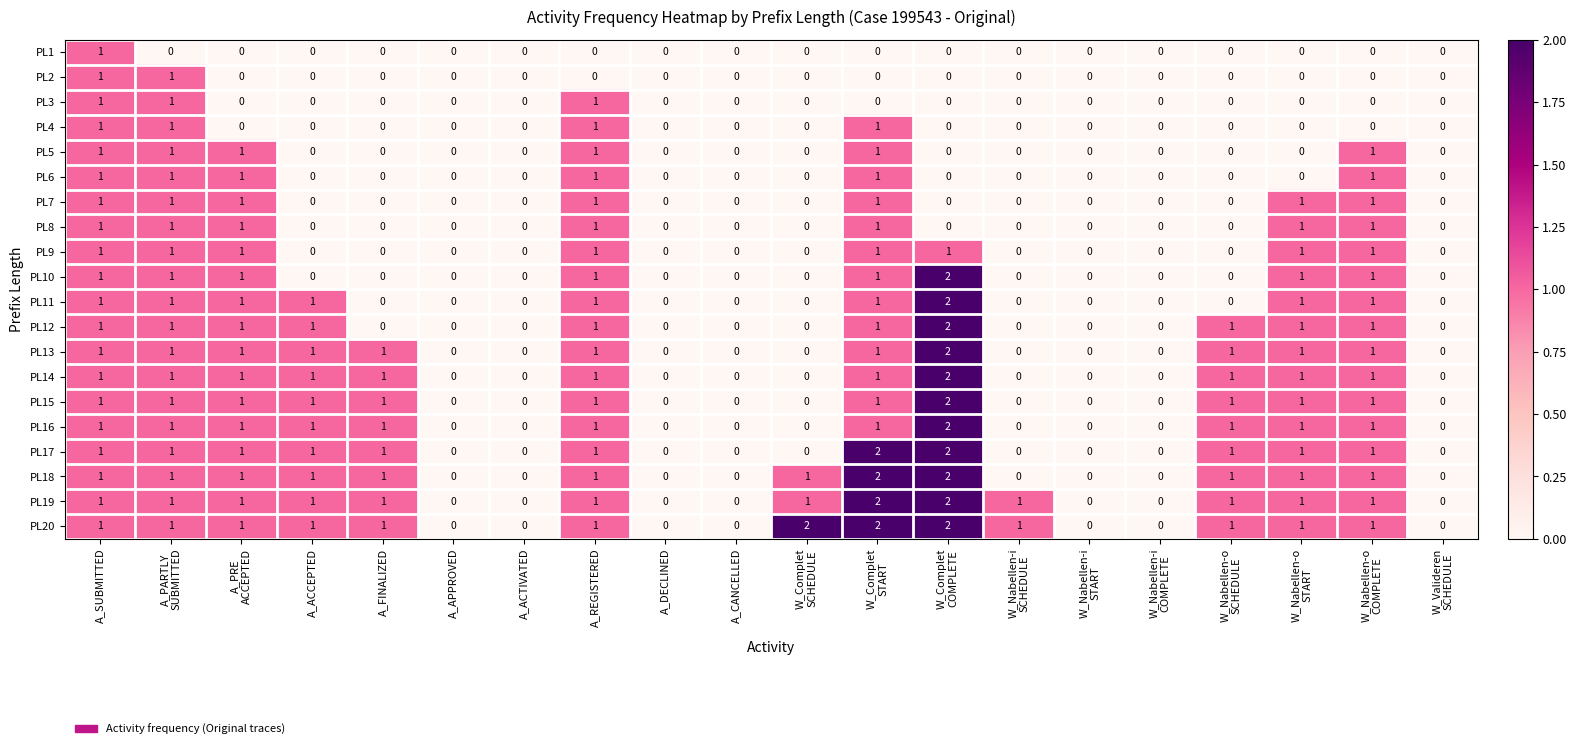

The value of PL20 at A_REGISTERED is 1. True or false?

True